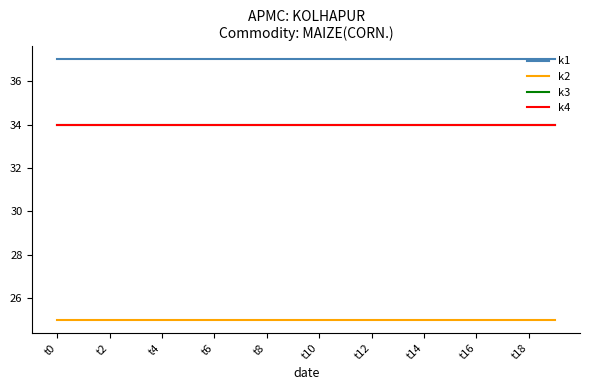

Is this an area chart (filled region under the line)?

No